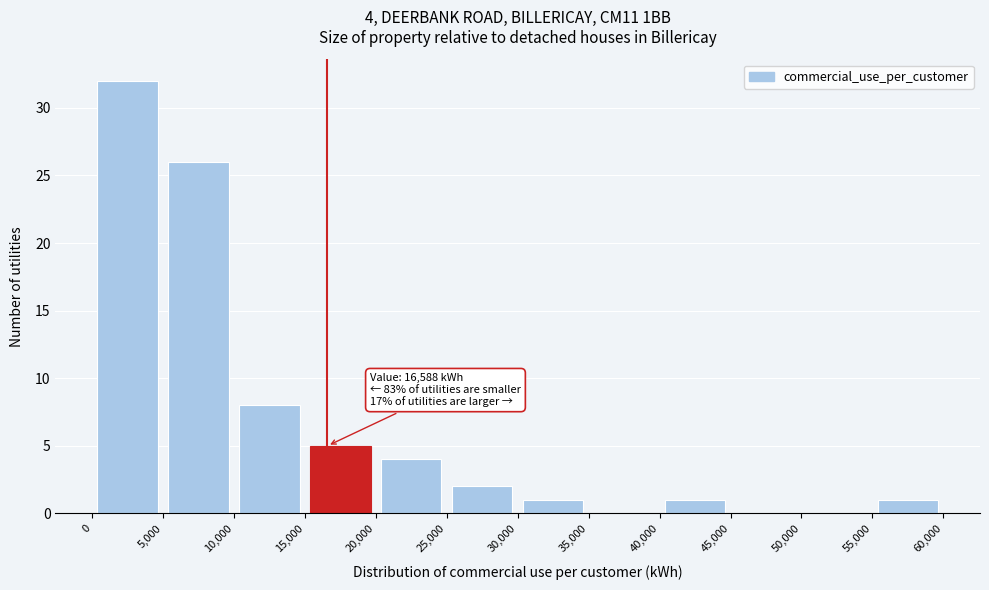

Which range on the x-axis has the tallest bar?

0 to 5,000